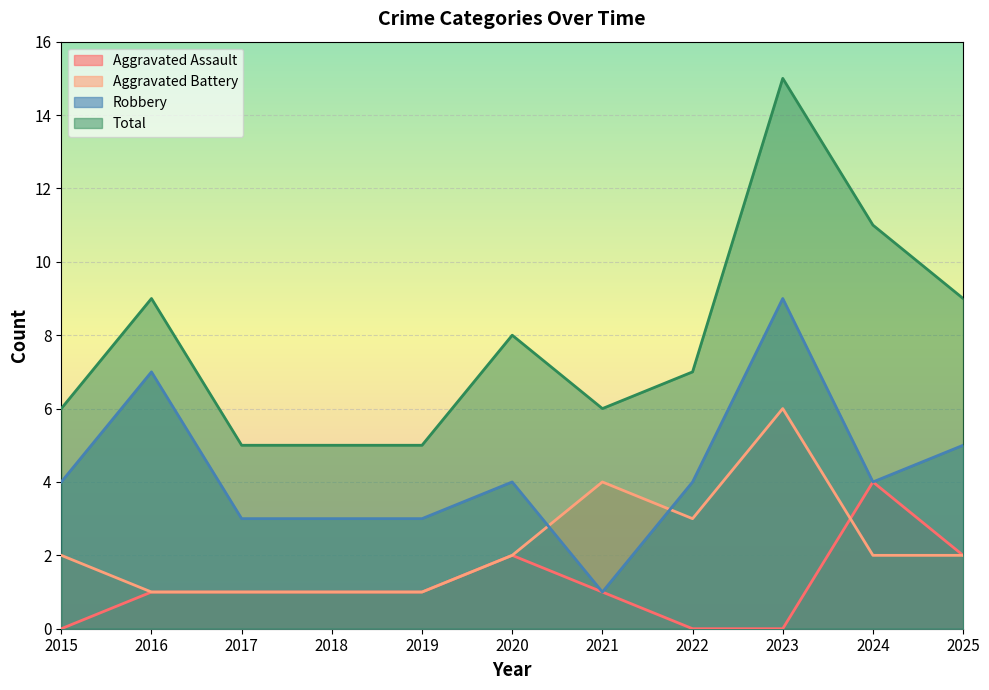

What is the difference between the Aggravated Battery values at 2015 and 2018?

1